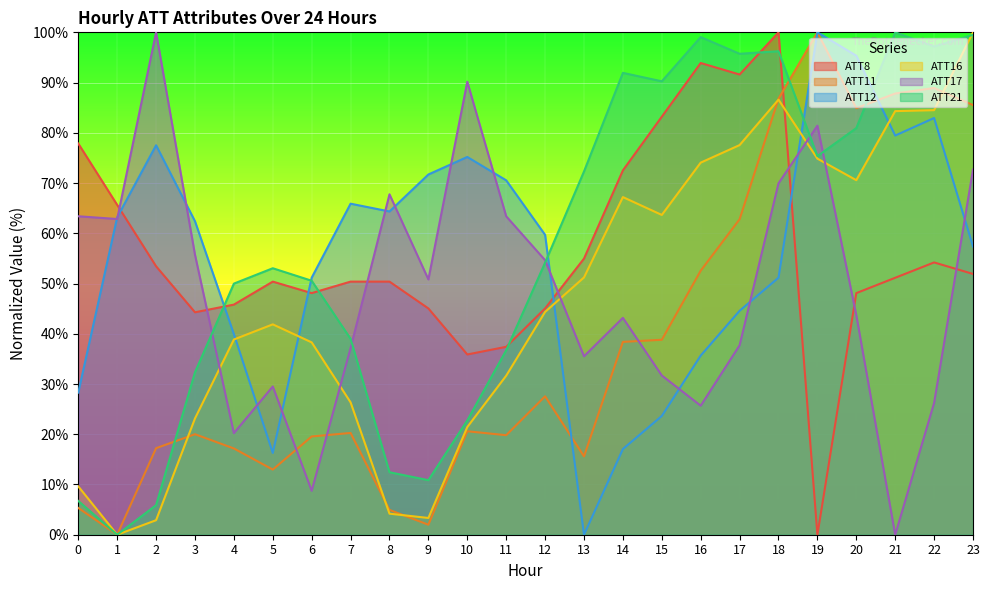

Does the chart display data point markers on the line(s)?

No